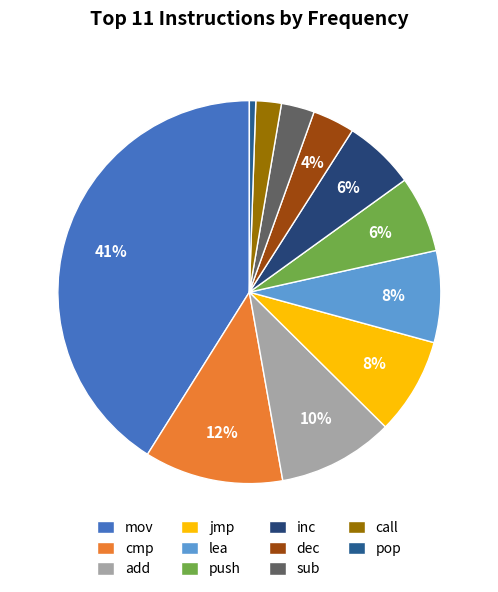

Rank the categories by value from lowest to highest.

pop, call, sub, dec, inc, push, lea, jmp, add, cmp, mov